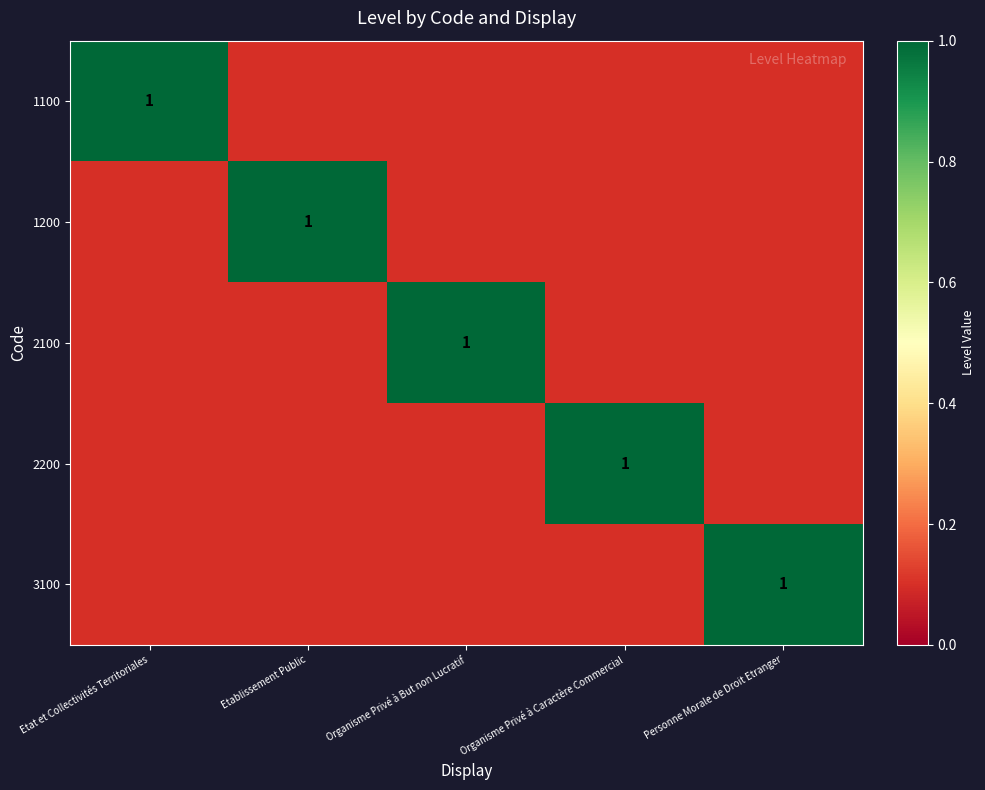

Is it true that 2100 equals 0.2 at Etablissement Public?

False